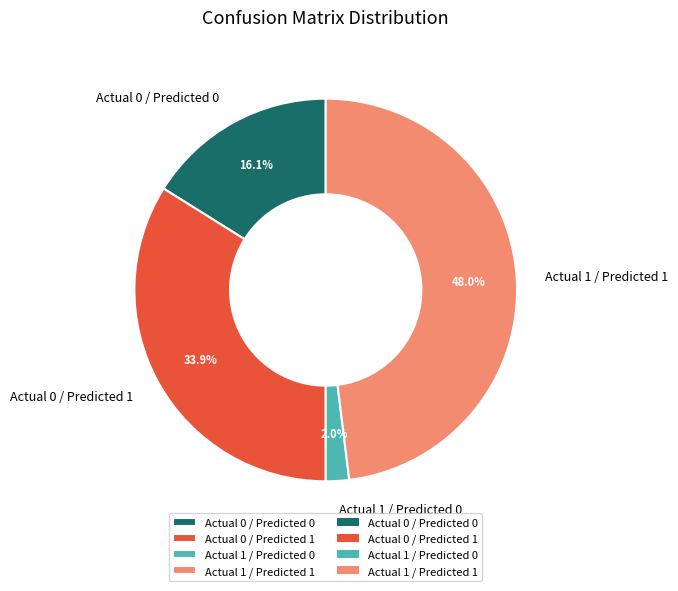

True or false: Actual 1 / Predicted 0 accounts for 2% of the total.

True